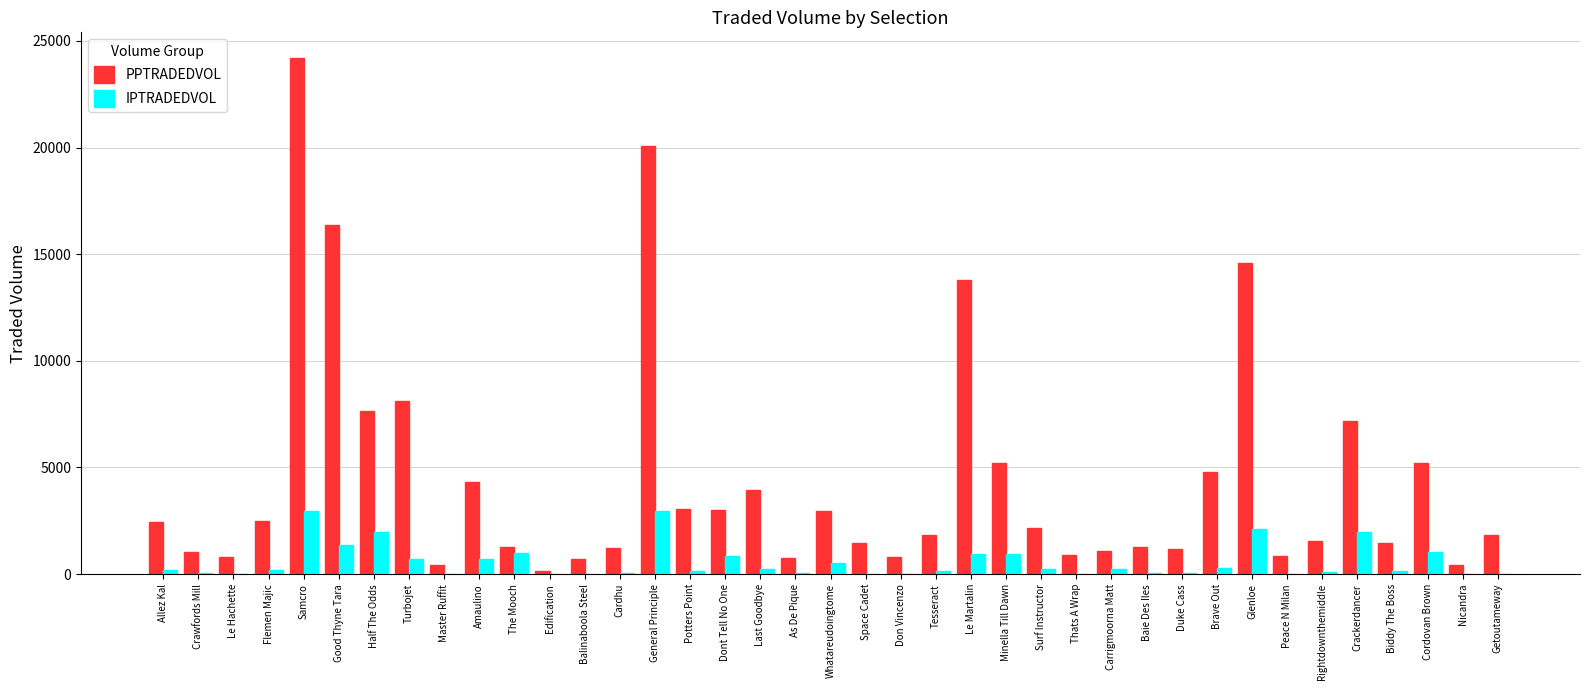

What is the spread (max minus min) of values at Good Thyne Tara?

15029.9